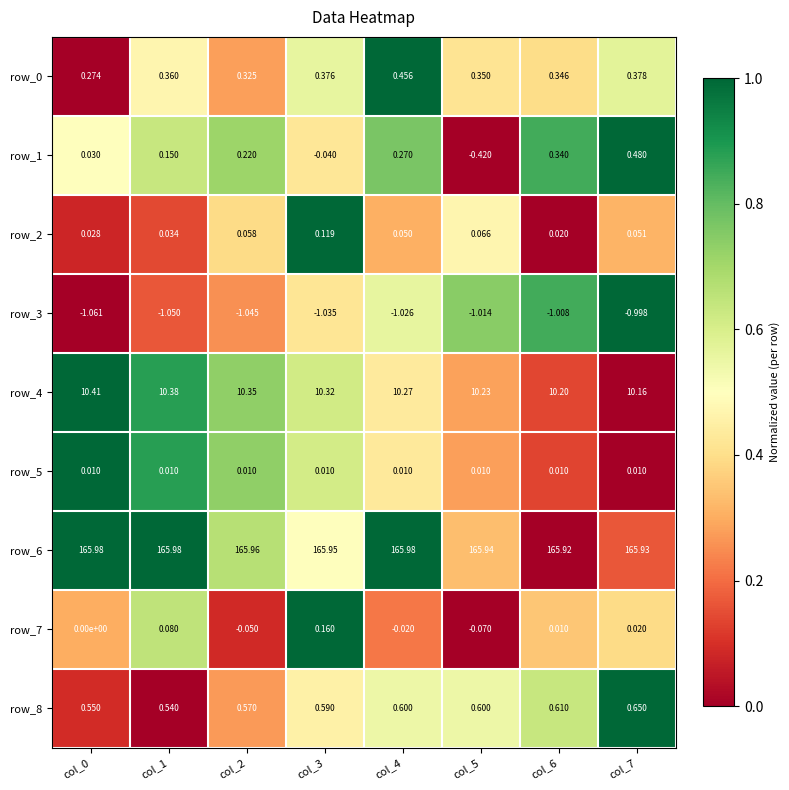

Is the value of row_2 at col_1 greater than the value of row_6 at col_7?

No